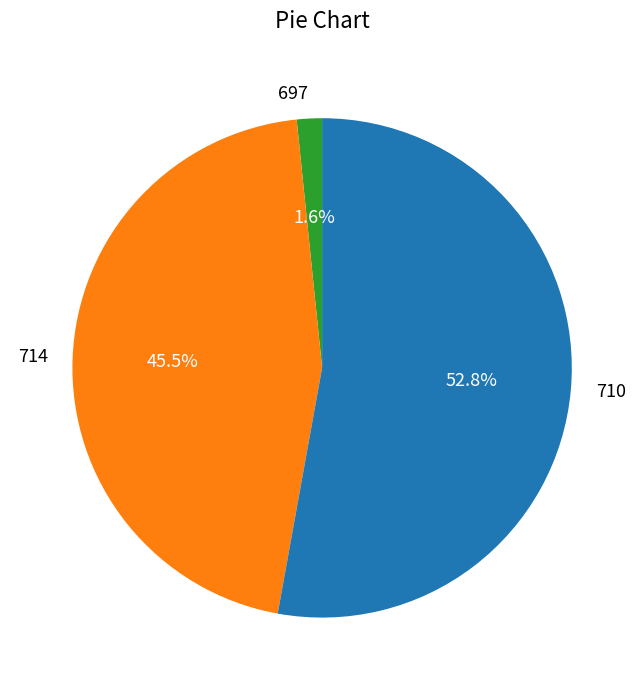

Is 697 the majority of the pie?

No